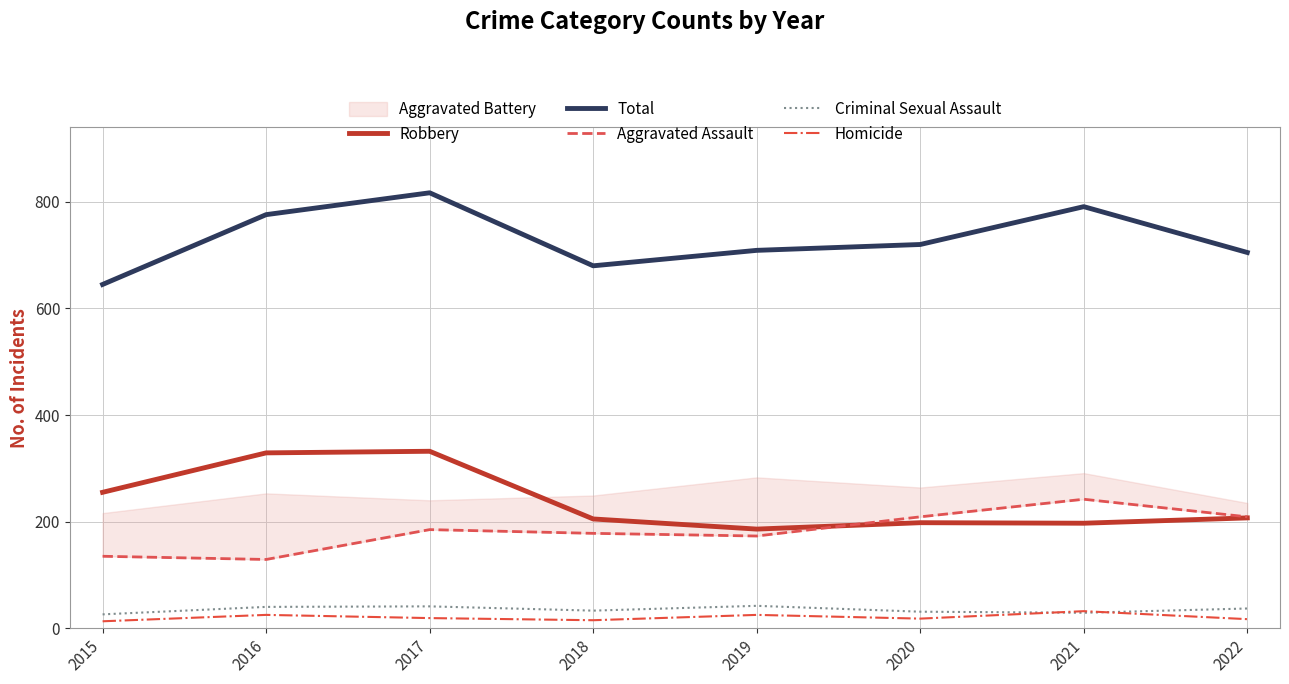

Which category has the highest value in the Robbery series?

2017